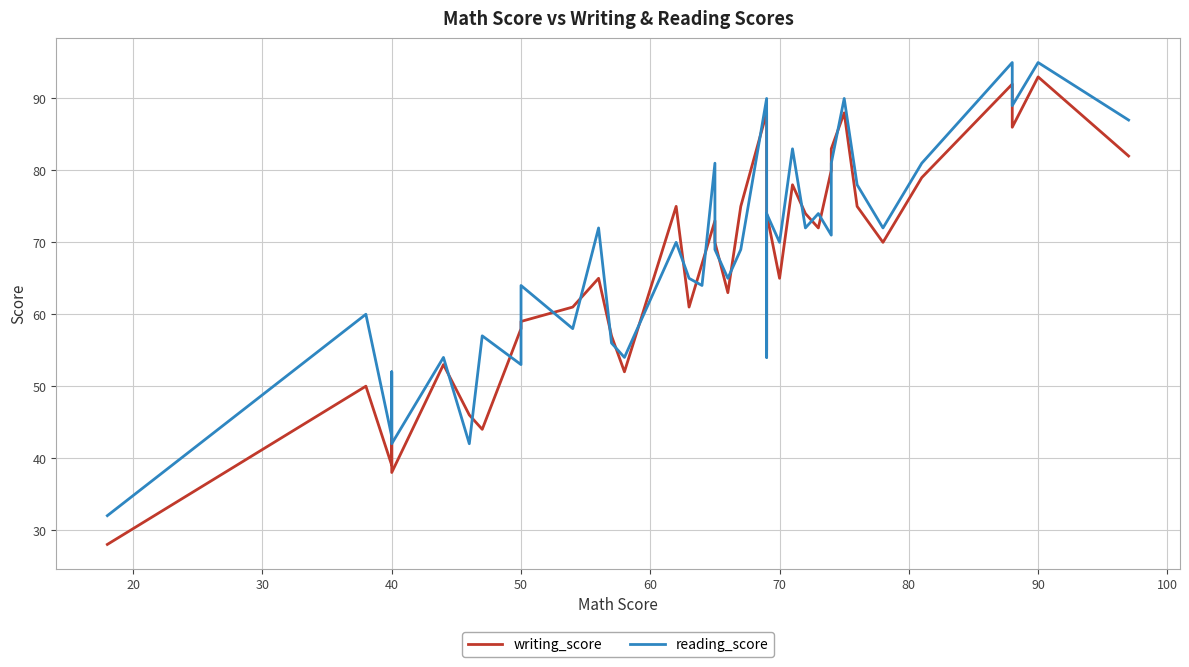

Between 20 and 38, which is larger?

38